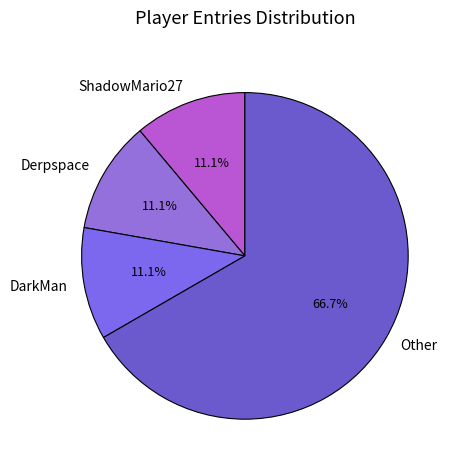

How many slices are in this pie chart?

4